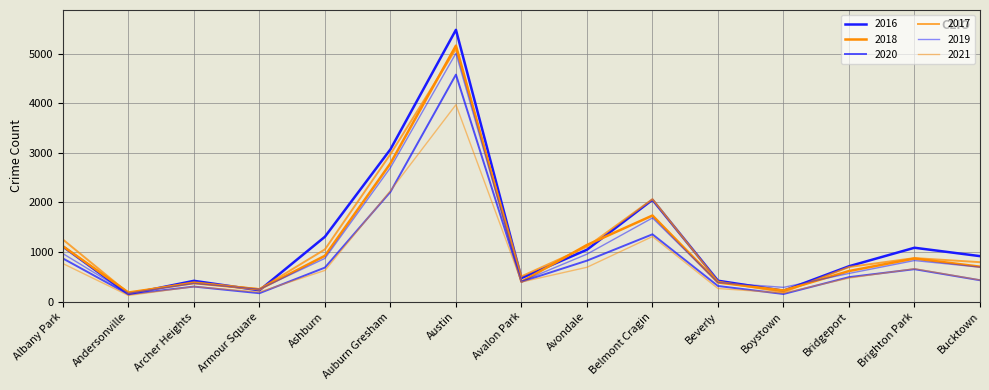

Rank the series at Albany Park from highest to lowest value.

2017, 2018, 2016, 2019, 2020, 2021